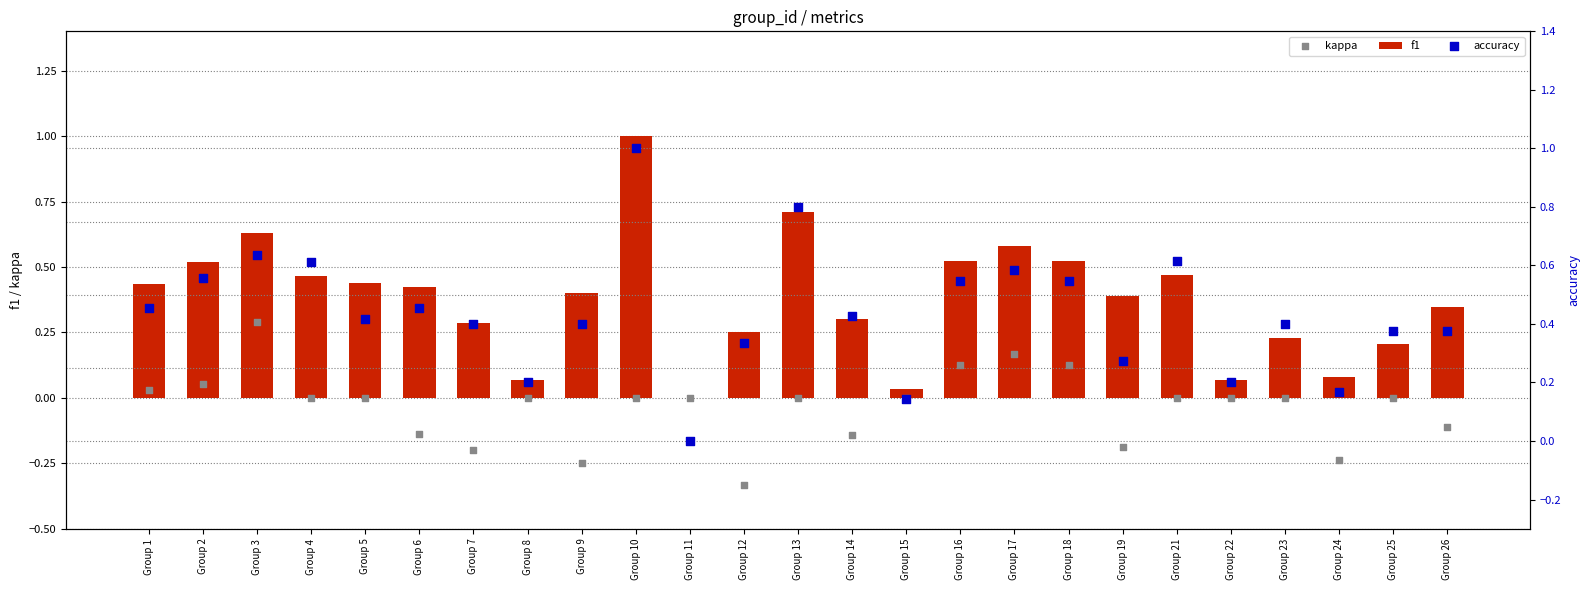

Is the value of kappa at Group 19 greater than the value of accuracy at Group 6?

No